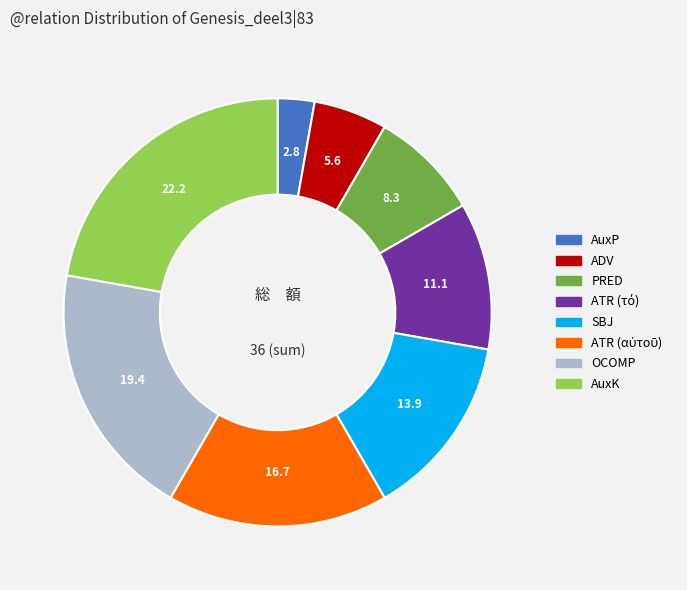

Do OCOMP and AuxP together represent more than half of the pie?

No